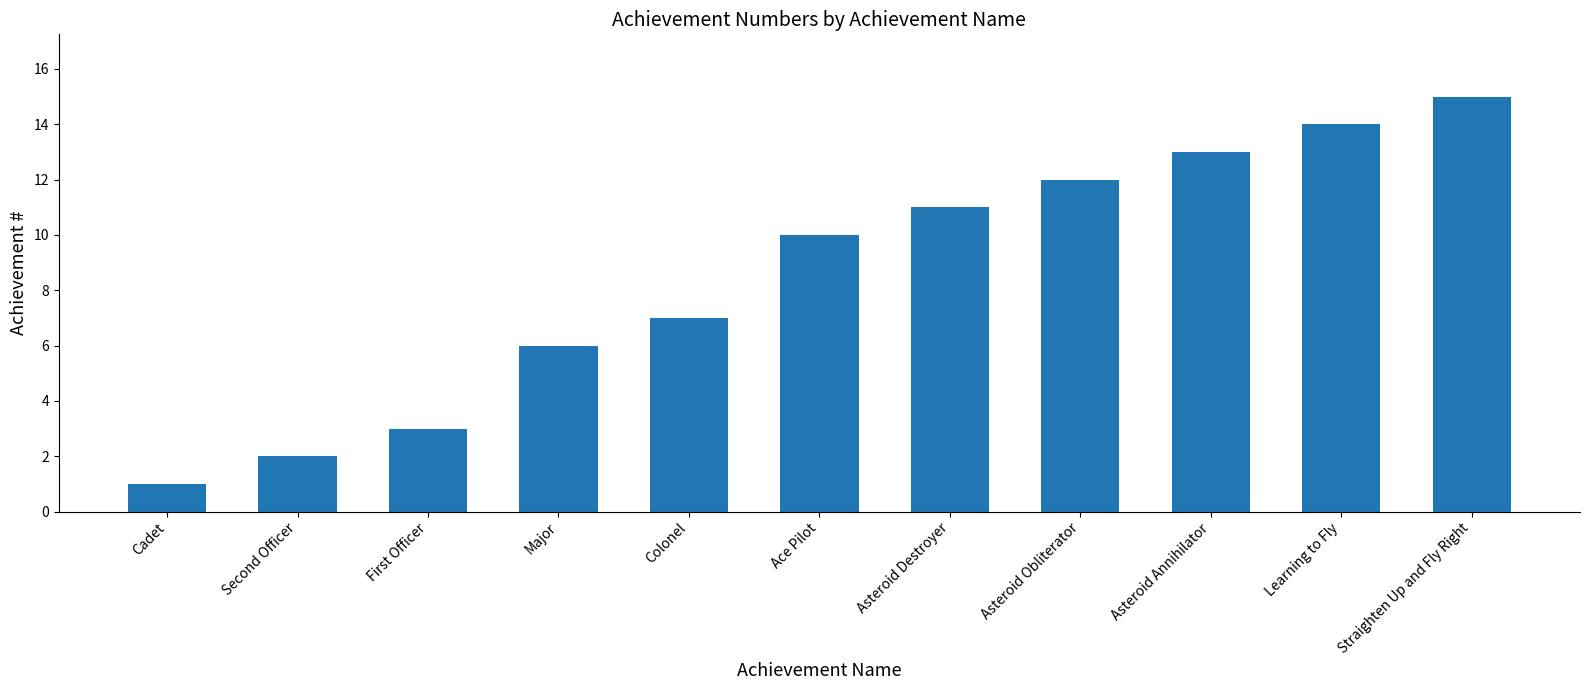

What is the sum of the values at Straighten Up and Fly Right and Learning to Fly?

29